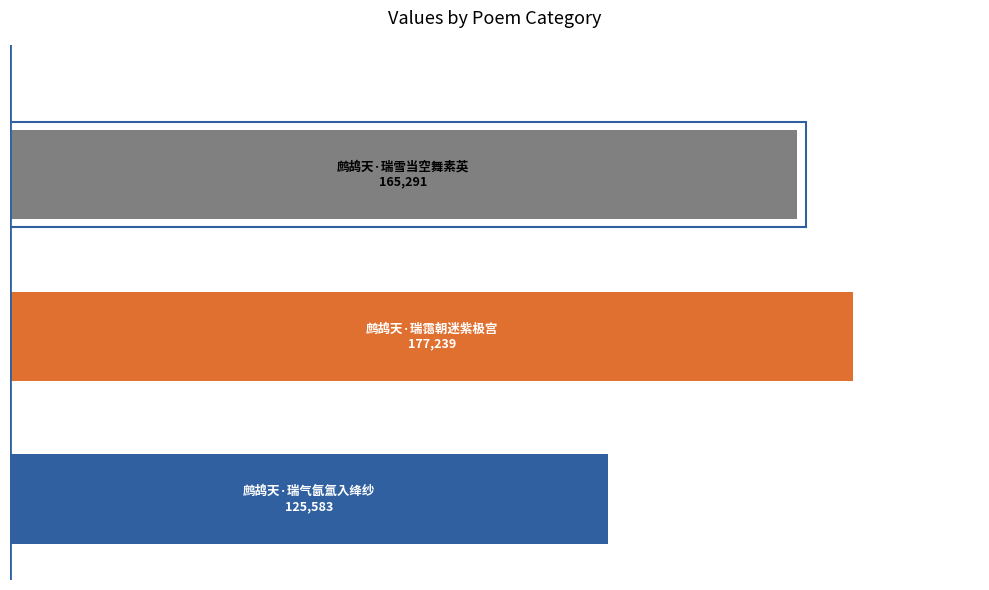

Are the bars horizontal?

Yes